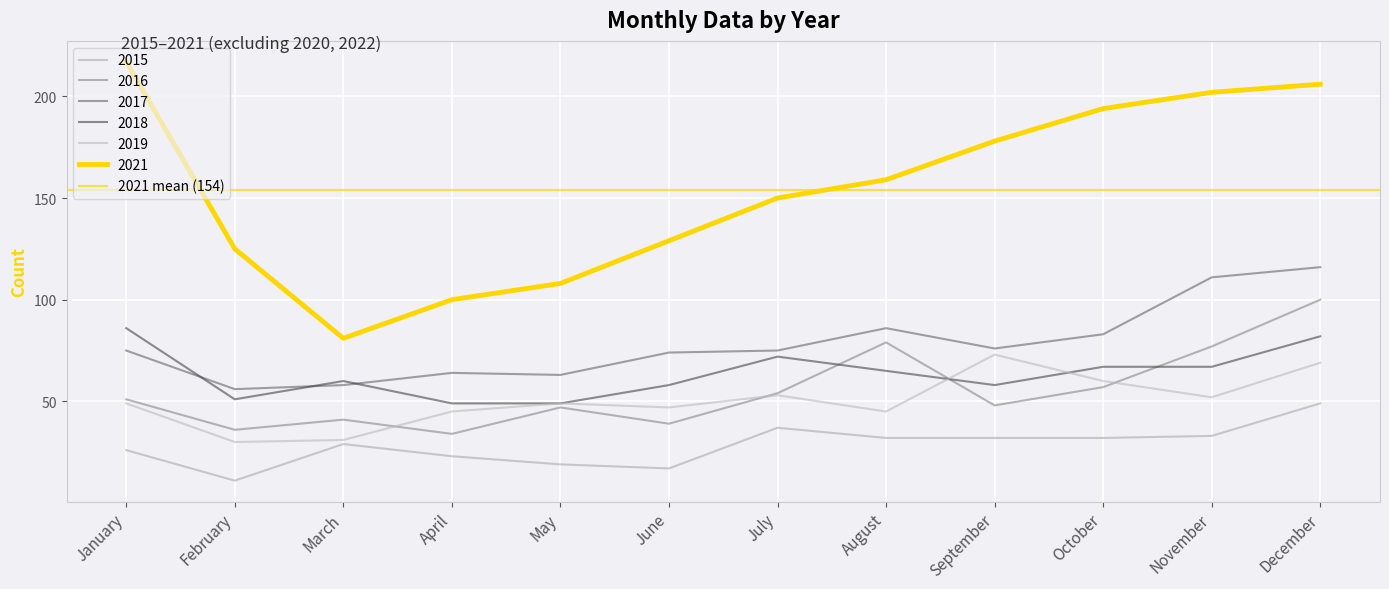

True or false: 2019 has more than 2 points higher than both neighbors.

True